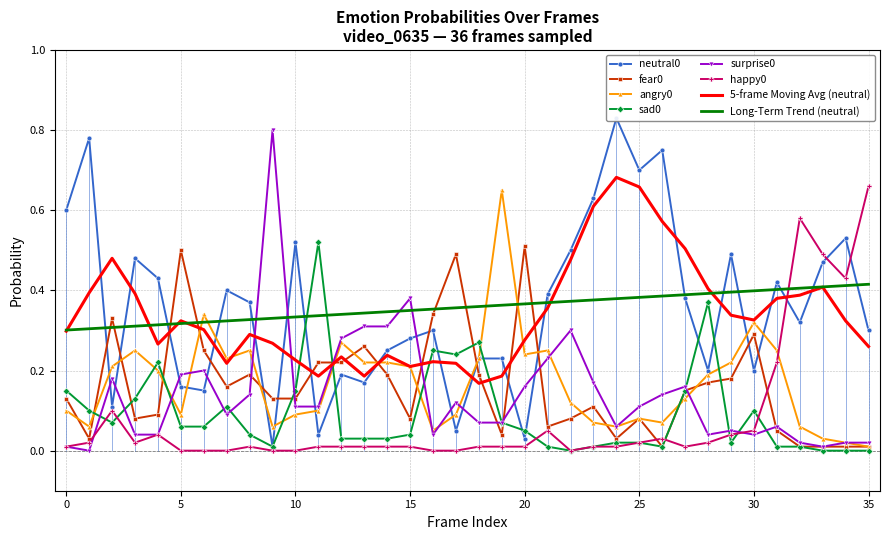

Reading right to left, transcribe all the data shown in this chart.

neutral0: 35=0.3	34=0.5	33=0.5	32=0.3	31=0.4	30=0.2	29=0.5	28=0.2	27=0.4	26=0.8	25=0.7	24=0.8	23=0.6	22=0.5	21=0.4	20=0.0	19=0.2	18=0.2	17=0.1	16=0.3	15=0.3	14=0.2	13=0.2	12=0.2	11=0.0	10=0.5	9=0.0	8=0.4	7=0.4	6=0.1	5=0.2	4=0.4	3=0.5	2=0.1	1=0.8	0=0.6
fear0: 35=0.0	34=0.0	33=0.0	32=0.0	31=0.1	30=0.3	29=0.2	28=0.2	27=0.1	26=0.0	25=0.1	24=0.0	23=0.1	22=0.1	21=0.1	20=0.5	19=0.0	18=0.2	17=0.5	16=0.3	15=0.1	14=0.2	13=0.3	12=0.2	11=0.2	10=0.1	9=0.1	8=0.2	7=0.2	6=0.2	5=0.5	4=0.1	3=0.1	2=0.3	1=0.0	0=0.1
angry0: 35=0.0	34=0.0	33=0.0	32=0.1	31=0.2	30=0.3	29=0.2	28=0.2	27=0.1	26=0.1	25=0.1	24=0.1	23=0.1	22=0.1	21=0.2	20=0.2	19=0.7	18=0.2	17=0.1	16=0.1	15=0.2	14=0.2	13=0.2	12=0.3	11=0.1	10=0.1	9=0.1	8=0.2	7=0.2	6=0.3	5=0.1	4=0.2	3=0.2	2=0.2	1=0.1	0=0.1
sad0: 35=0.0	34=0.0	33=0.0	32=0.0	31=0.0	30=0.1	29=0.0	28=0.4	27=0.1	26=0.0	25=0.0	24=0.0	23=0.0	22=0.0	21=0.0	20=0.1	19=0.1	18=0.3	17=0.2	16=0.2	15=0.0	14=0.0	13=0.0	12=0.0	11=0.5	10=0.1	9=0.0	8=0.0	7=0.1	6=0.1	5=0.1	4=0.2	3=0.1	2=0.1	1=0.1	0=0.1
surprise0: 35=0.0	34=0.0	33=0.0	32=0.0	31=0.1	30=0.0	29=0.1	28=0.0	27=0.2	26=0.1	25=0.1	24=0.1	23=0.2	22=0.3	21=0.2	20=0.2	19=0.1	18=0.1	17=0.1	16=0.0	15=0.4	14=0.3	13=0.3	12=0.3	11=0.1	10=0.1	9=0.8	8=0.1	7=0.1	6=0.2	5=0.2	4=0.0	3=0.0	2=0.2	1=0.0	0=0.0
happy0: 35=0.7	34=0.4	33=0.5	32=0.6	31=0.2	30=0.1	29=0.0	28=0.0	27=0.0	26=0.0	25=0.0	24=0.0	23=0.0	22=0.0	21=0.1	20=0.0	19=0.0	18=0.0	17=0.0	16=0.0	15=0.0	14=0.0	13=0.0	12=0.0	11=0.0	10=0.0	9=0.0	8=0.0	7=0.0	6=0.0	5=0.0	4=0.0	3=0.0	2=0.1	1=0.0	0=0.0